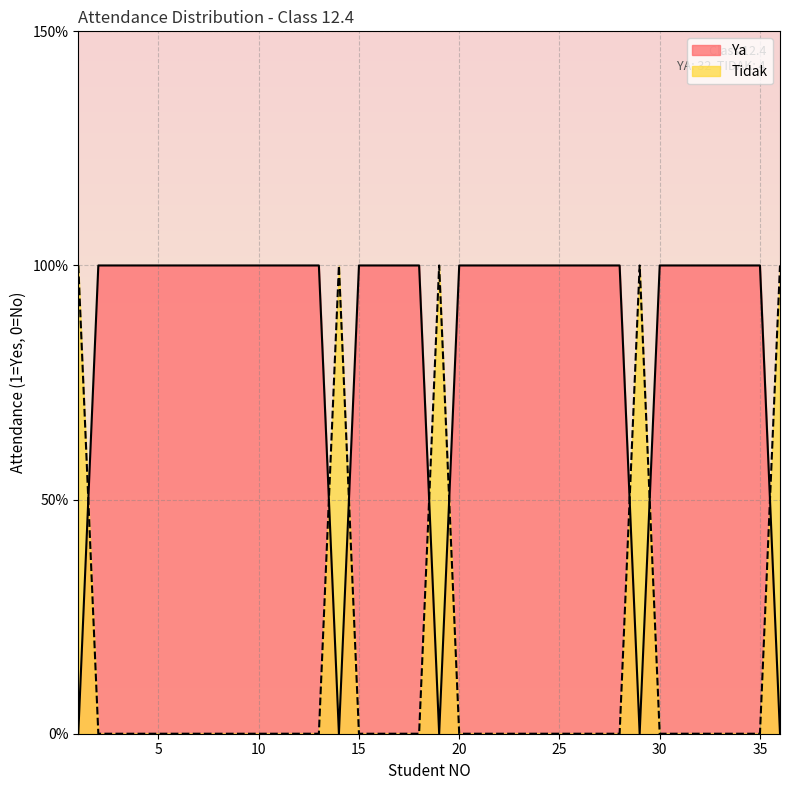

What is the total value across all series at 33?

1